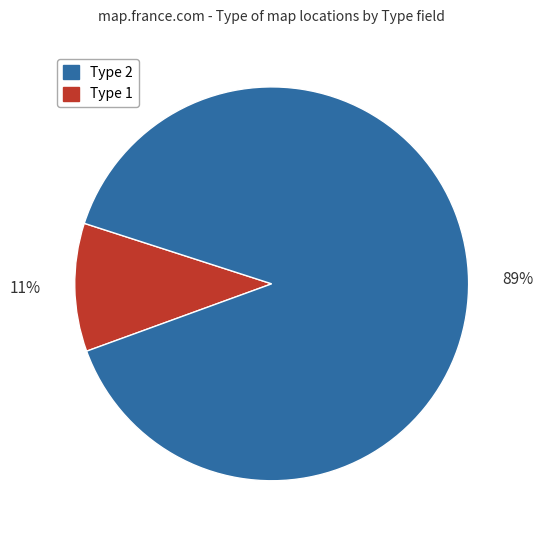

Is there any slice that represents more than half of the pie?

Yes